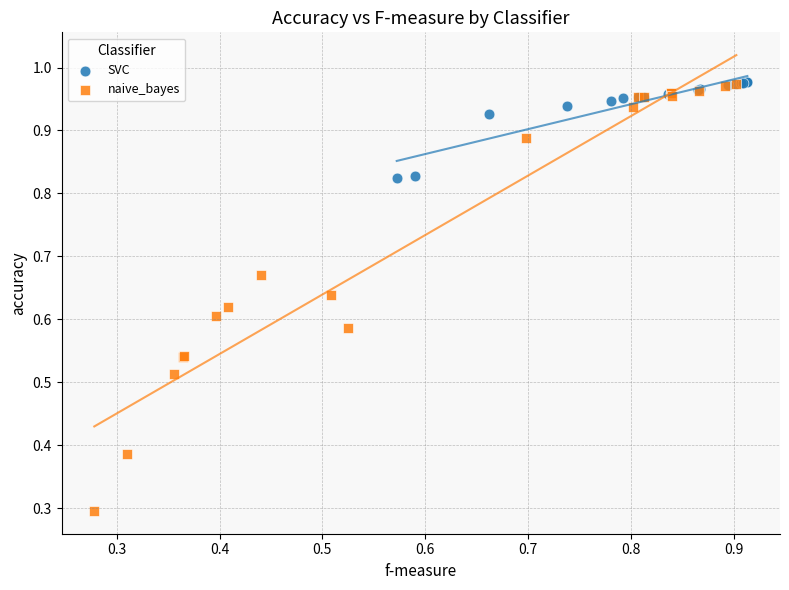

Which series reaches the minimum Y coordinate?

naive_bayes